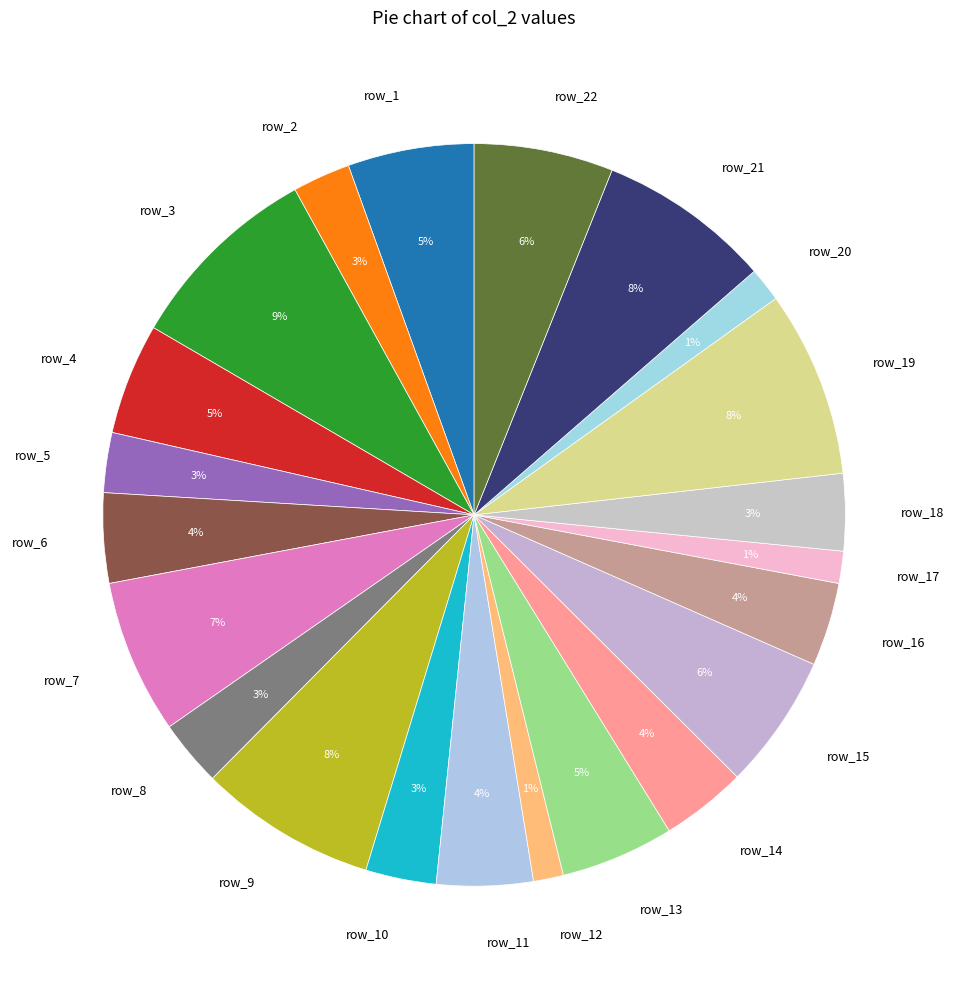

True or false: row_7 accounts for 7% of the total.

True